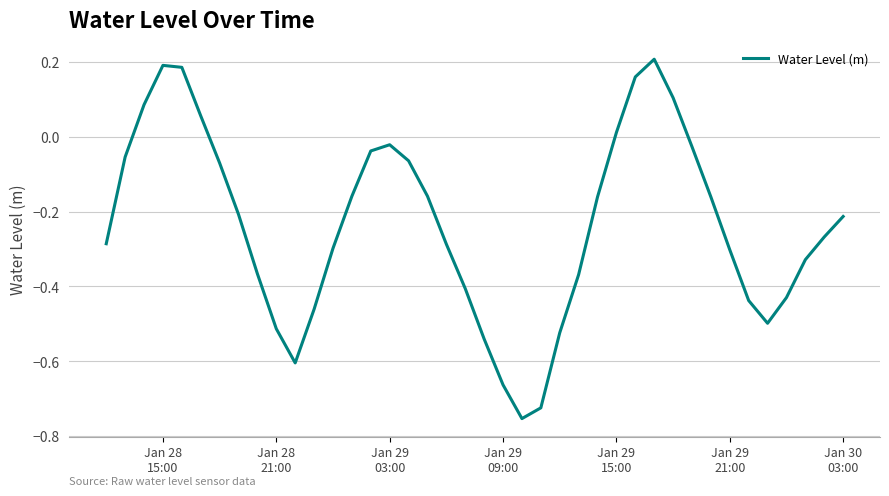

How many positive values are there?

8